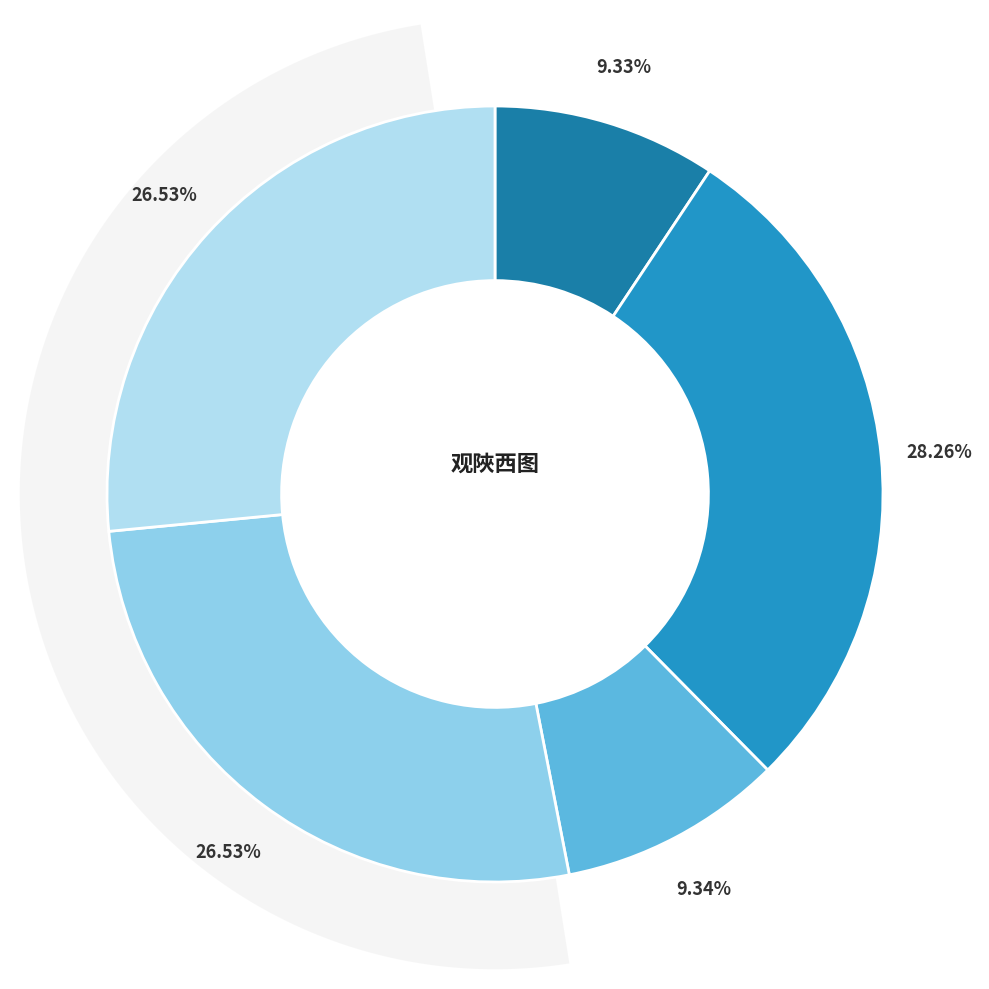

The 观陜西图·忆昨传消息 slice represents 1% of the pie. True or false?

False